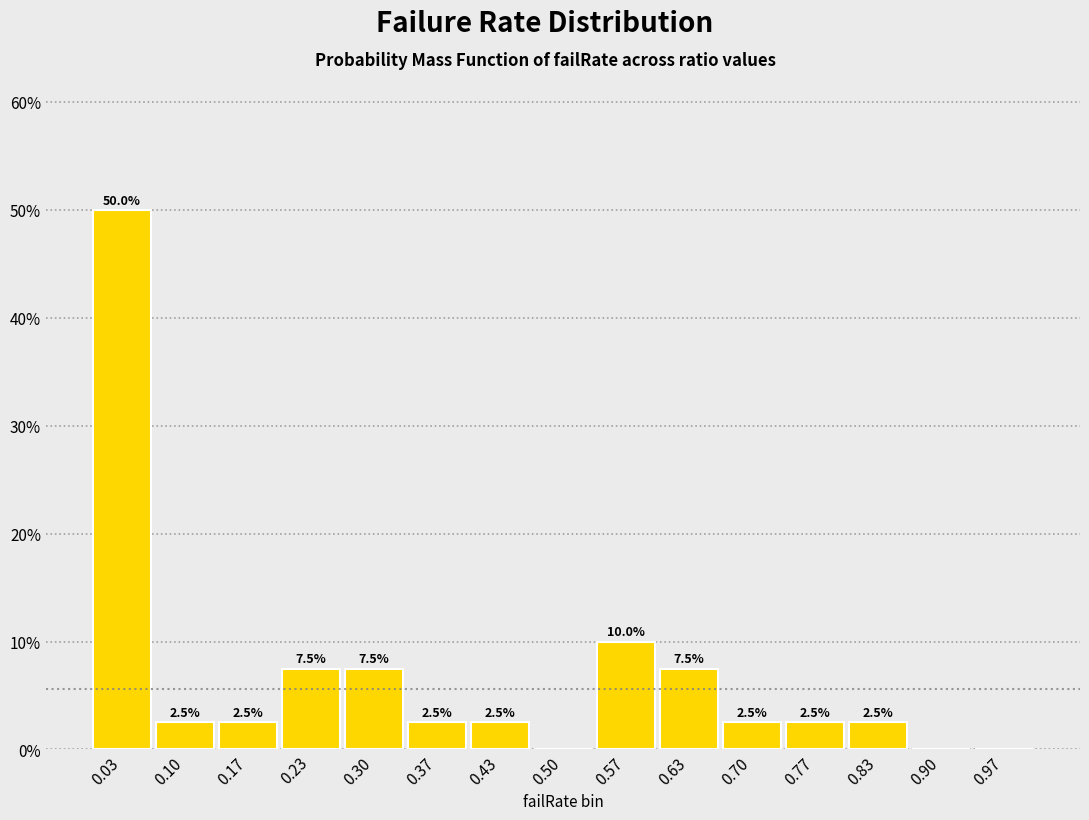

Which range on the x-axis has the tallest bar?

0.00 to 0.07